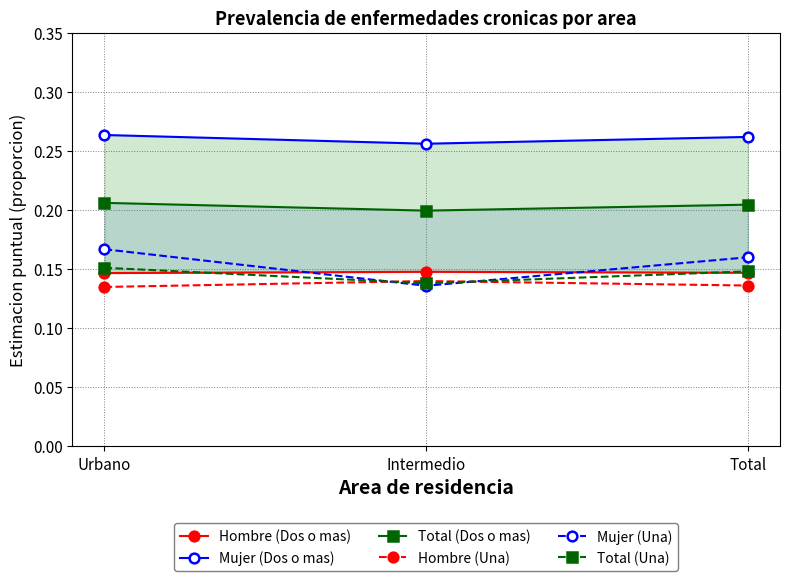

Rank the series at Intermedio from highest to lowest value.

Mujer (Dos o mas), Total (Dos o mas), Hombre (Dos o mas), Hombre (Una), Total (Una), Mujer (Una)